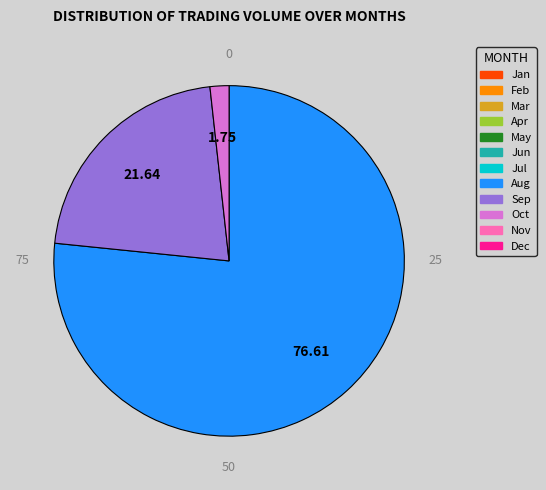

Does any single category account for the majority?

Yes